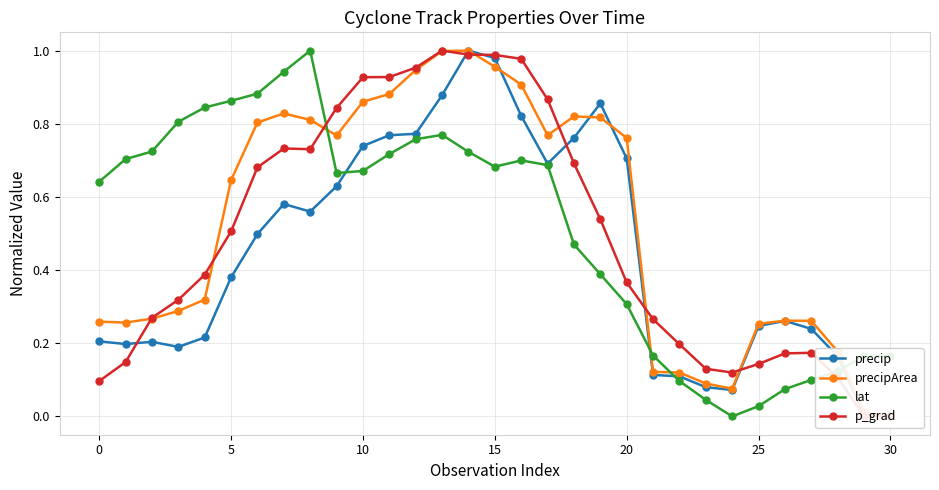

What is the maximum value for lat?

1.0